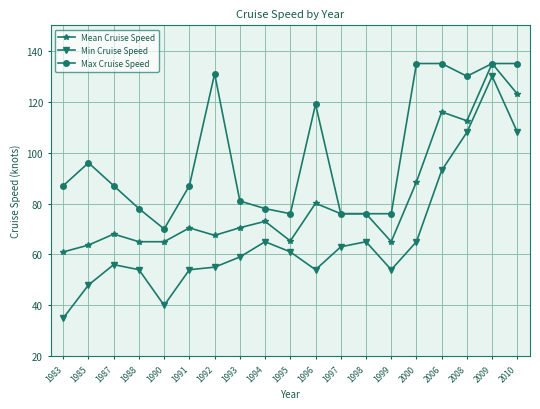

What is the total value across all series at 1992?

253.5